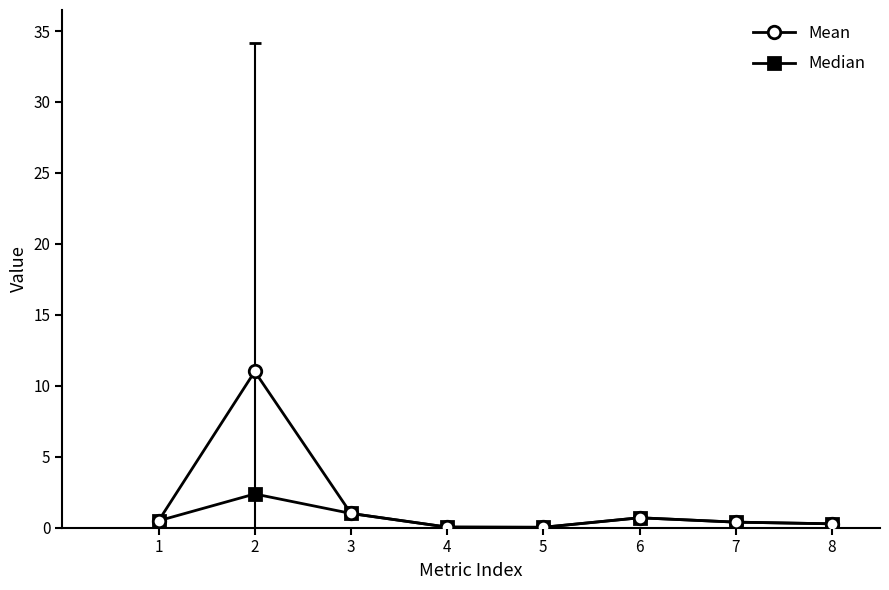

Is this an area chart (filled region under the line)?

No